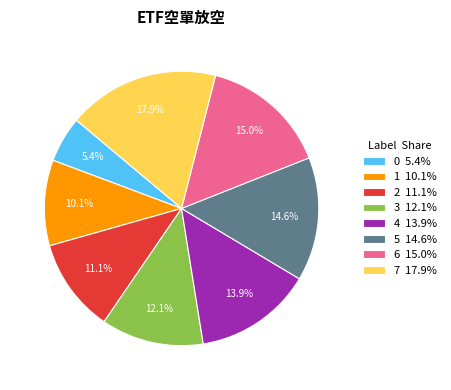

What percentage is the 7 slice, to the nearest percent?

18%